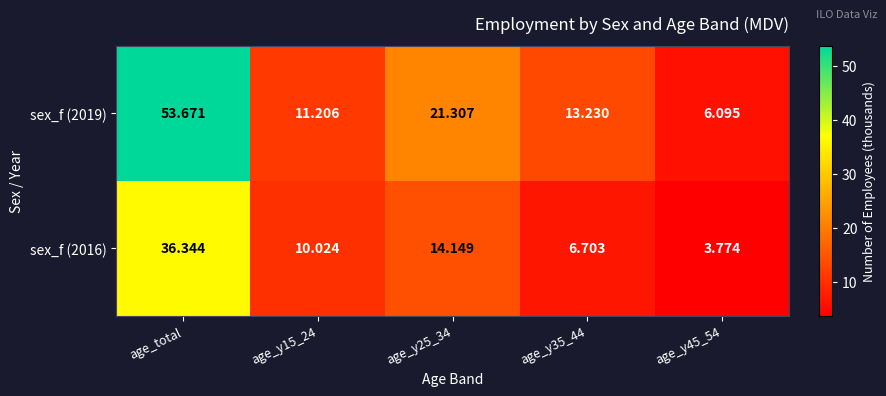

At which label does sex_f (2019) first exceed 13?

age_total